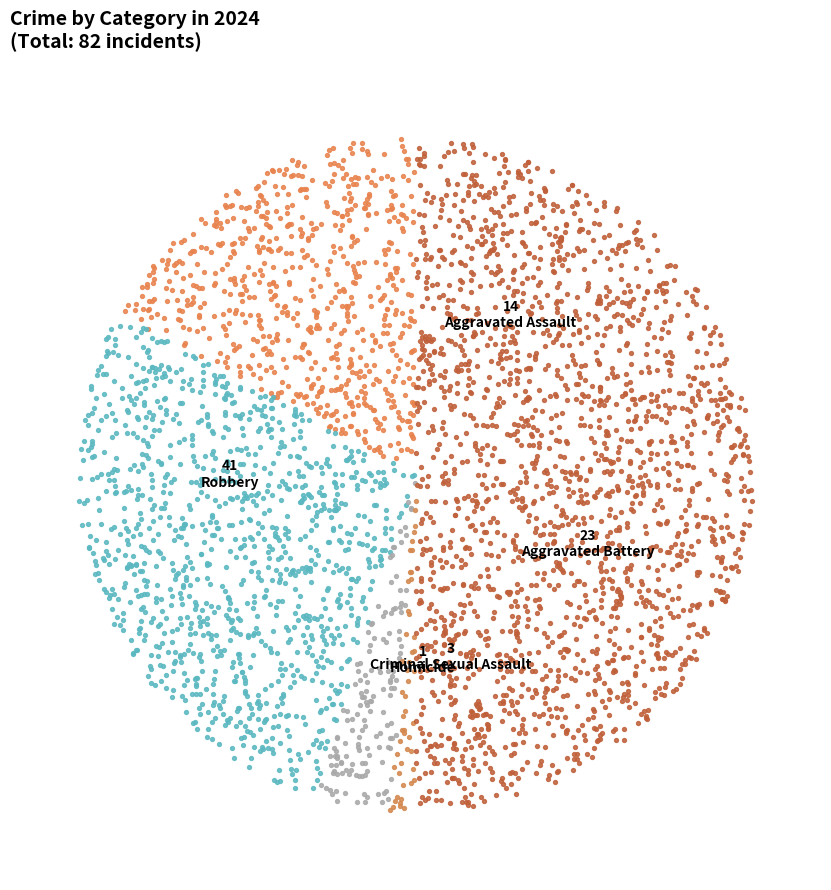

What percentage is NOT represented by Aggravated Battery?

72.0%